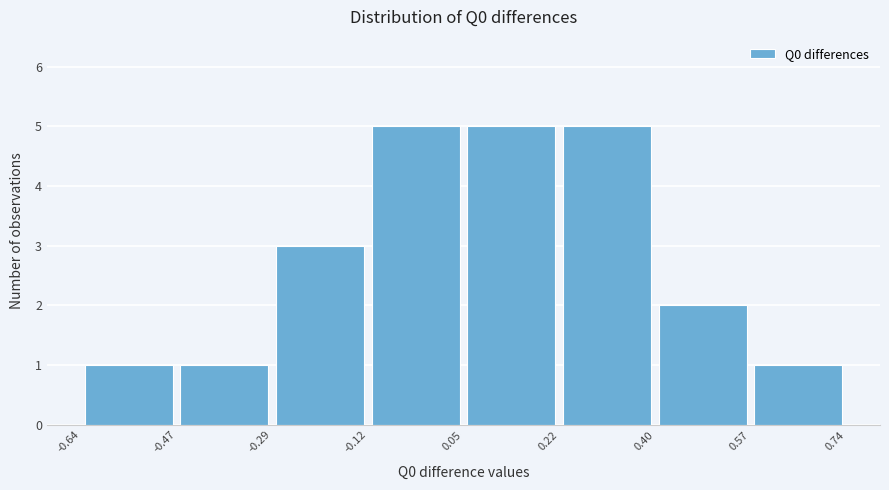

What is the height of the bar covering -0.47 to -0.29 on the x-axis? The values are not printed on the chart, so give them approximately, as read against the axis.

1